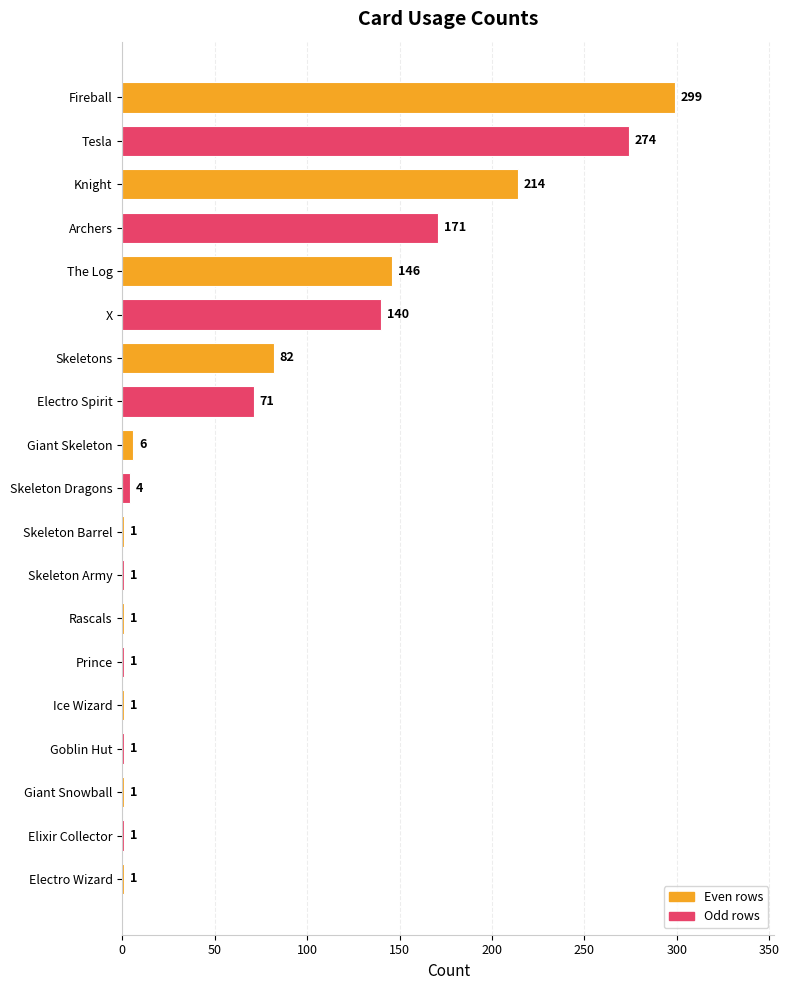

At which label is the value closest to 150?

The Log